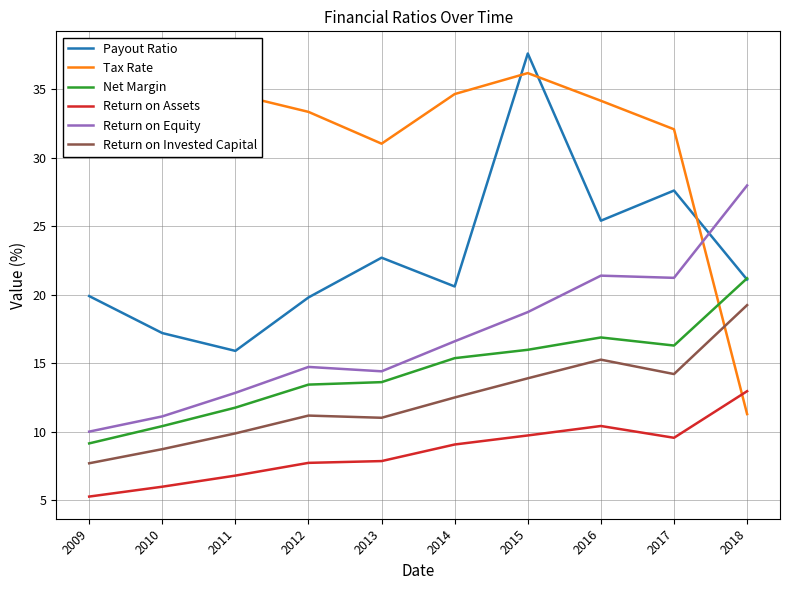

How many intersections are there between Tax Rate and Return on Assets?

1